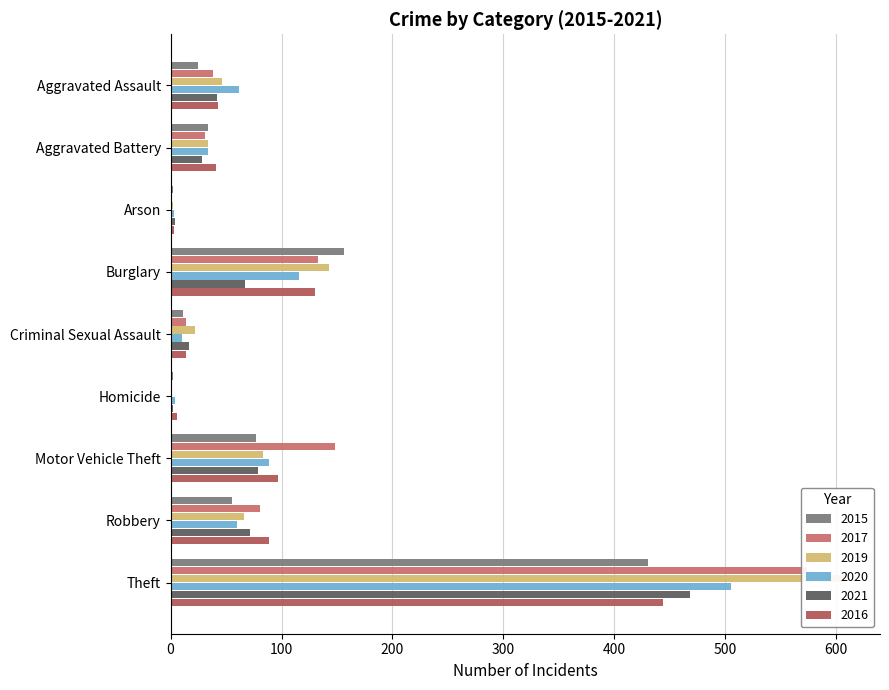

What is the difference between the highest and lowest values at Criminal Sexual Assault?

12